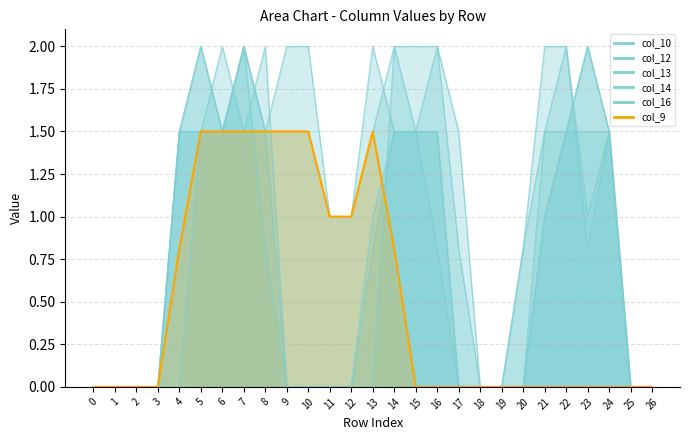

What is the average value?

0.5